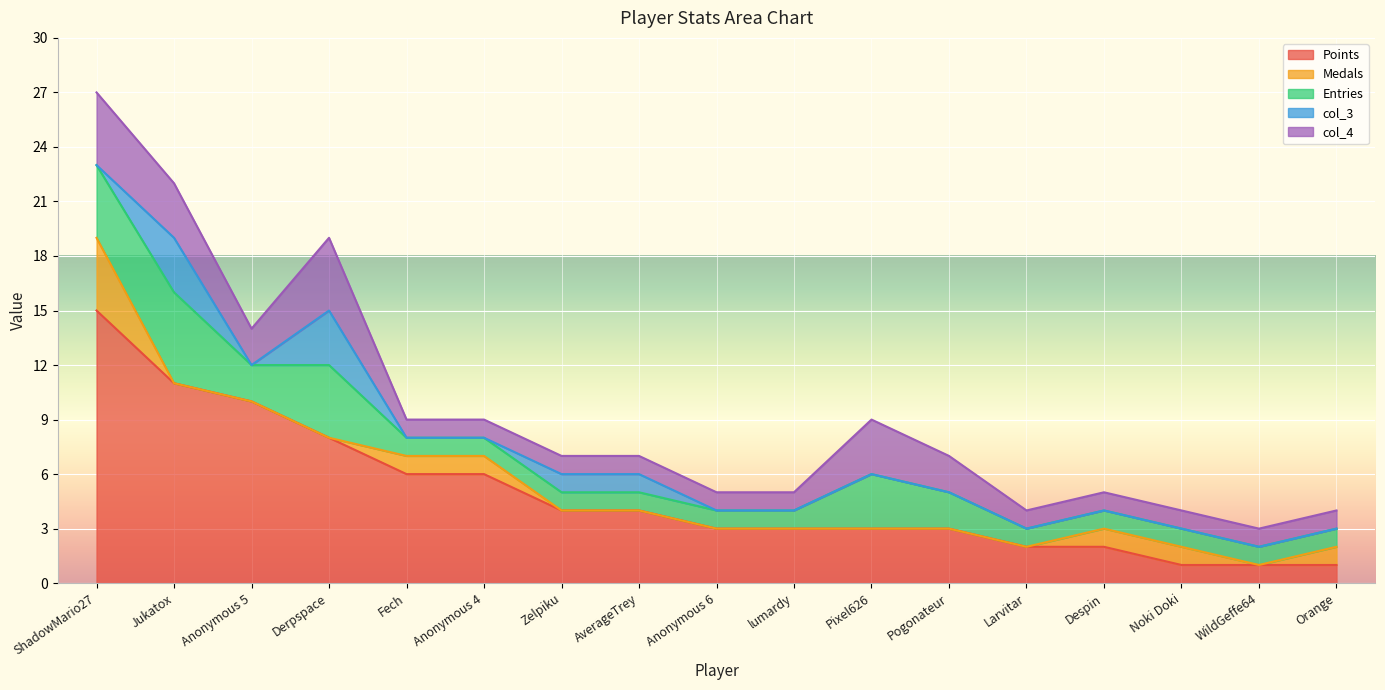

True or false: Medals has more than 1 interior local peaks.

False